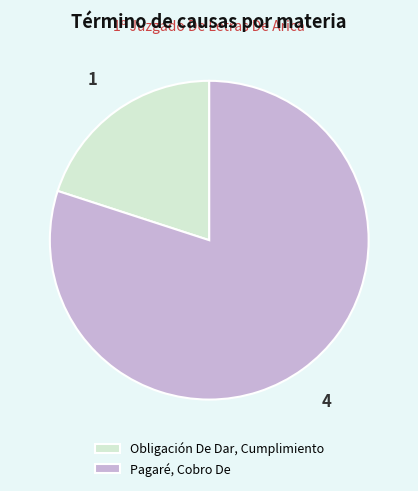

What is the largest slice in the pie chart?

Pagaré, Cobro De